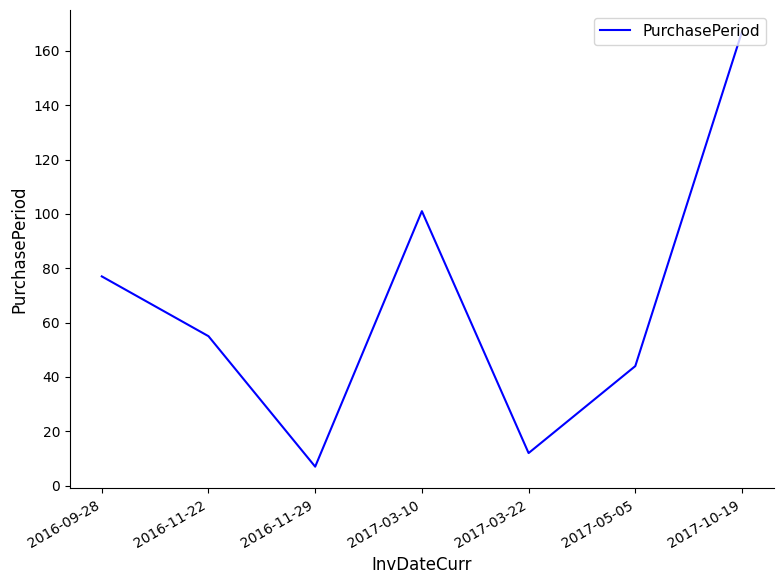

List the labels in order of value, smallest first.

2016-11-29, 2017-03-22, 2017-05-05, 2016-11-22, 2016-09-28, 2017-03-10, 2017-10-19